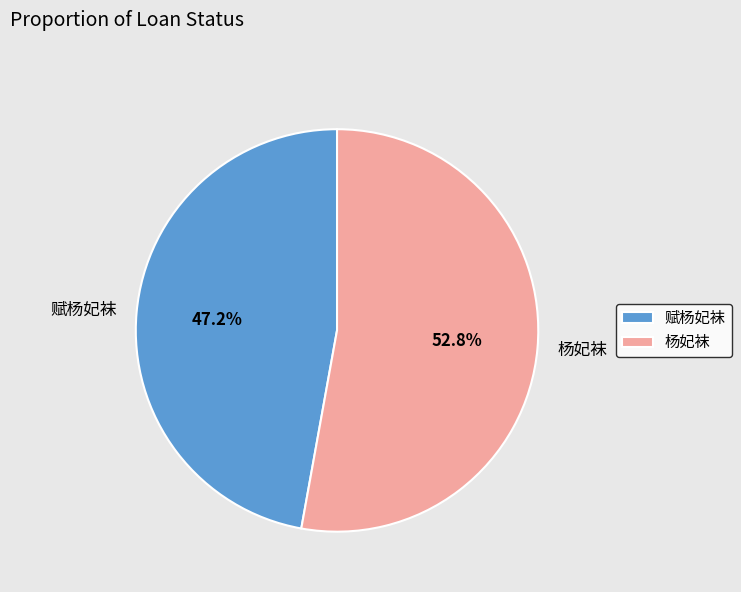

What is the smallest slice in the pie chart?

赋杨妃袜